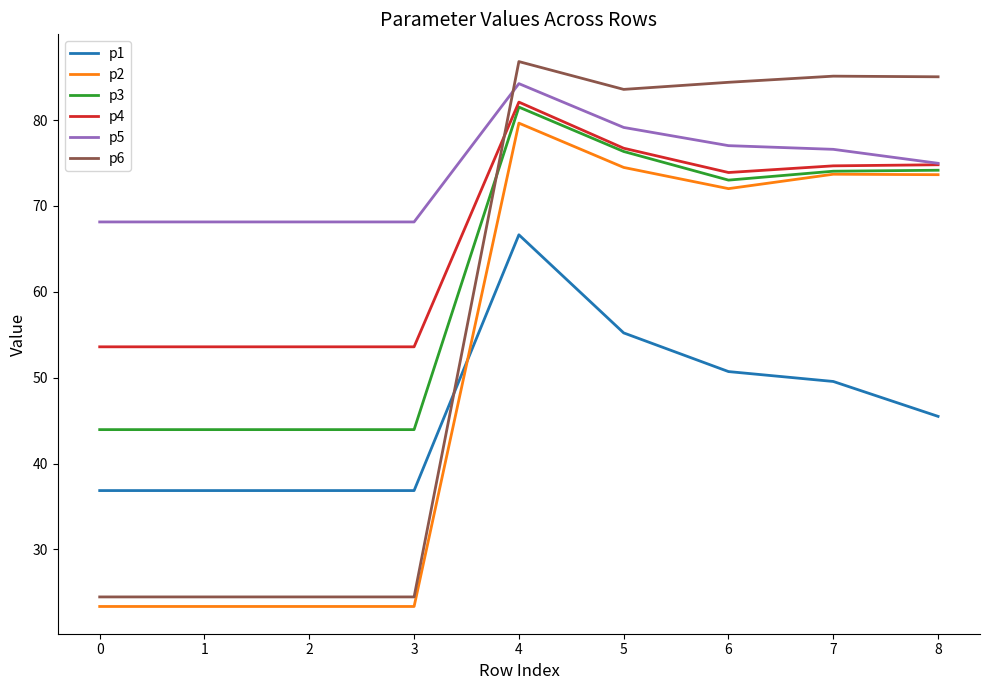

True or false: p1 and p5 intersect in this chart.

False